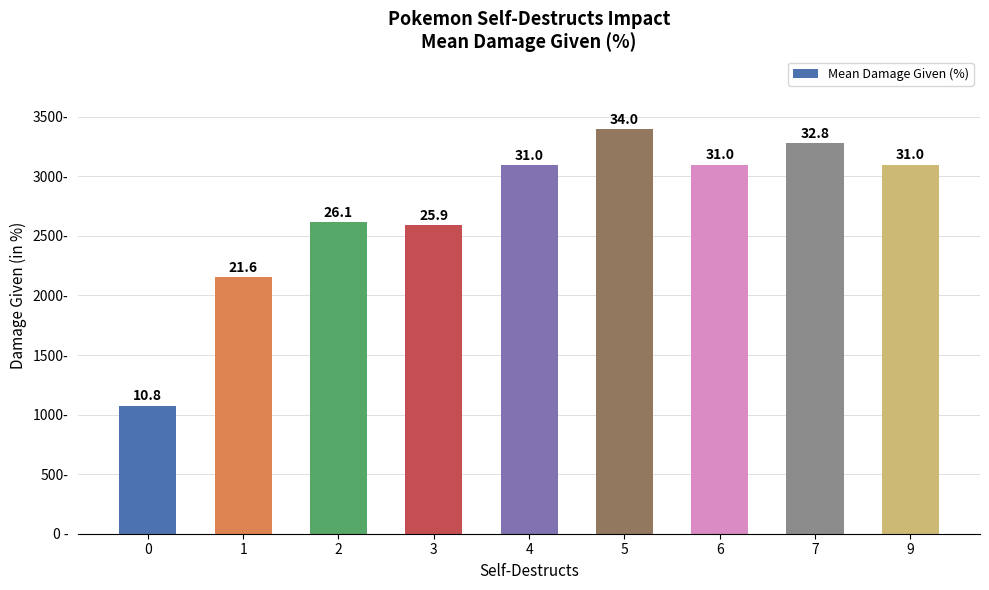

Reading right to left, what are all the values shown in this chart?

3099.5	3276.0	3096.9	3395.2	3096.2	2588.4	2612.9	2155.5	1075.2